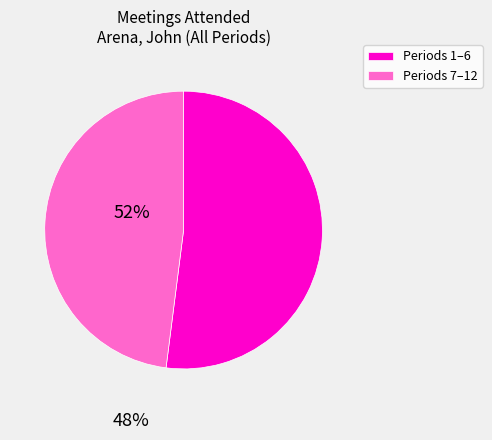

Which category has the biggest portion of the pie?

Periods 1–6